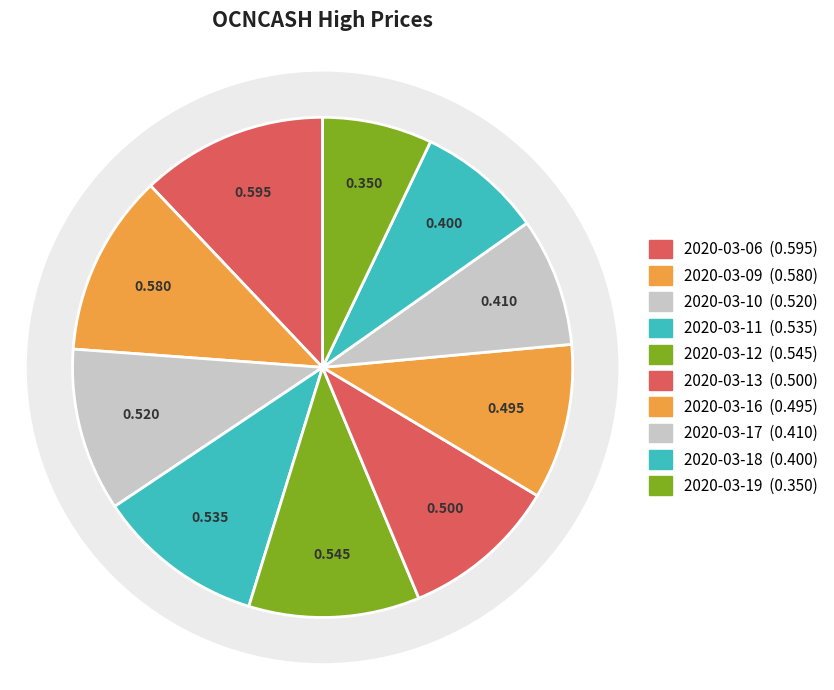

To the nearest percent, what is the average slice percentage?

10%